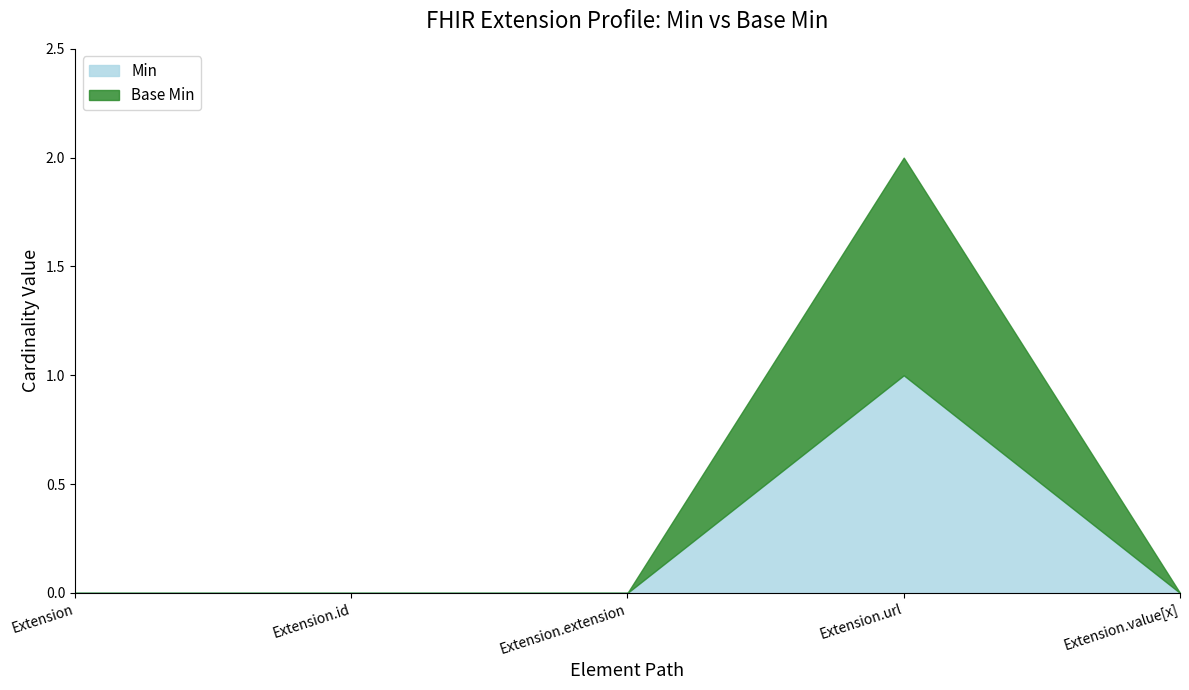

Which has a higher value, Extension or Extension.extension?

Extension